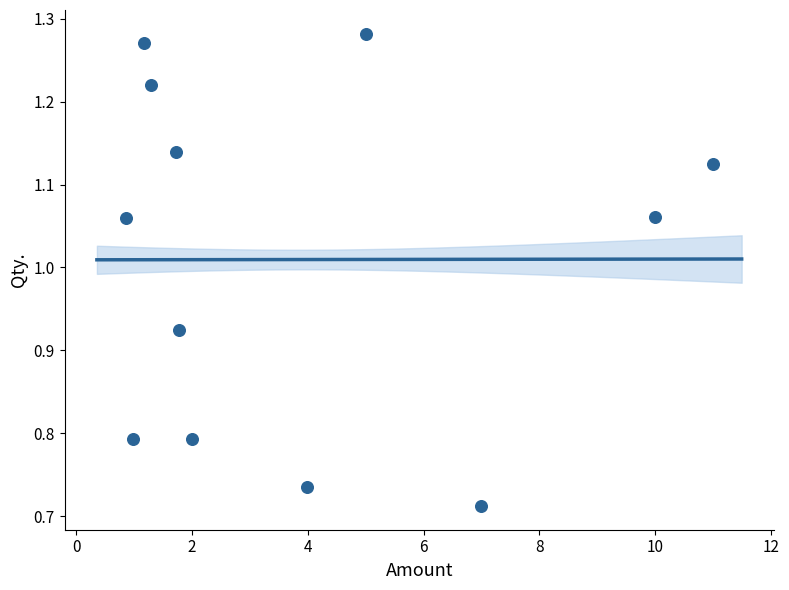

What is the average Y value?

1.0